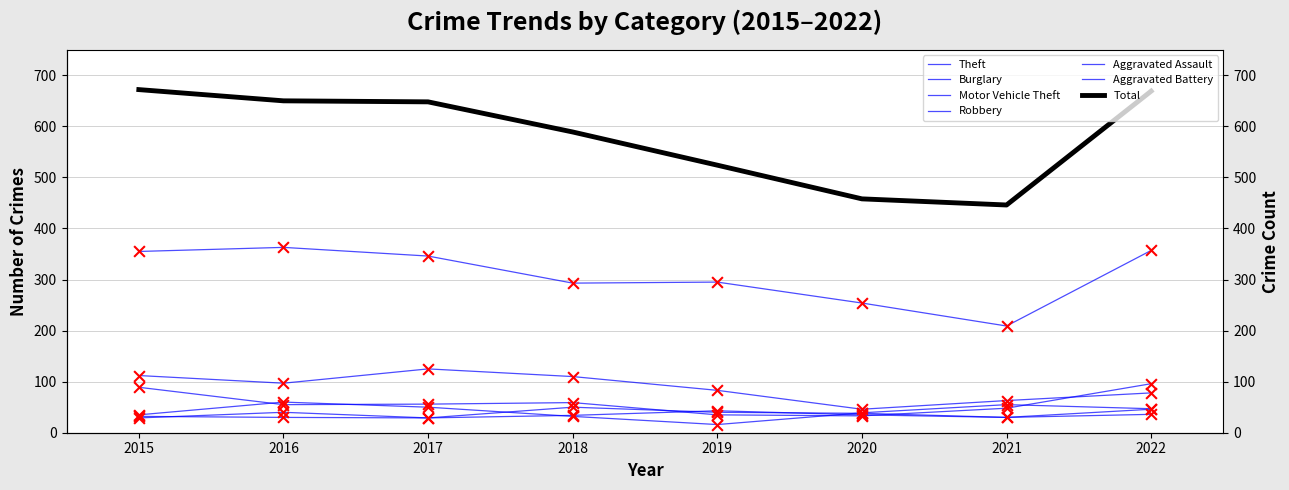

What is the total value across all series at 2020?

445